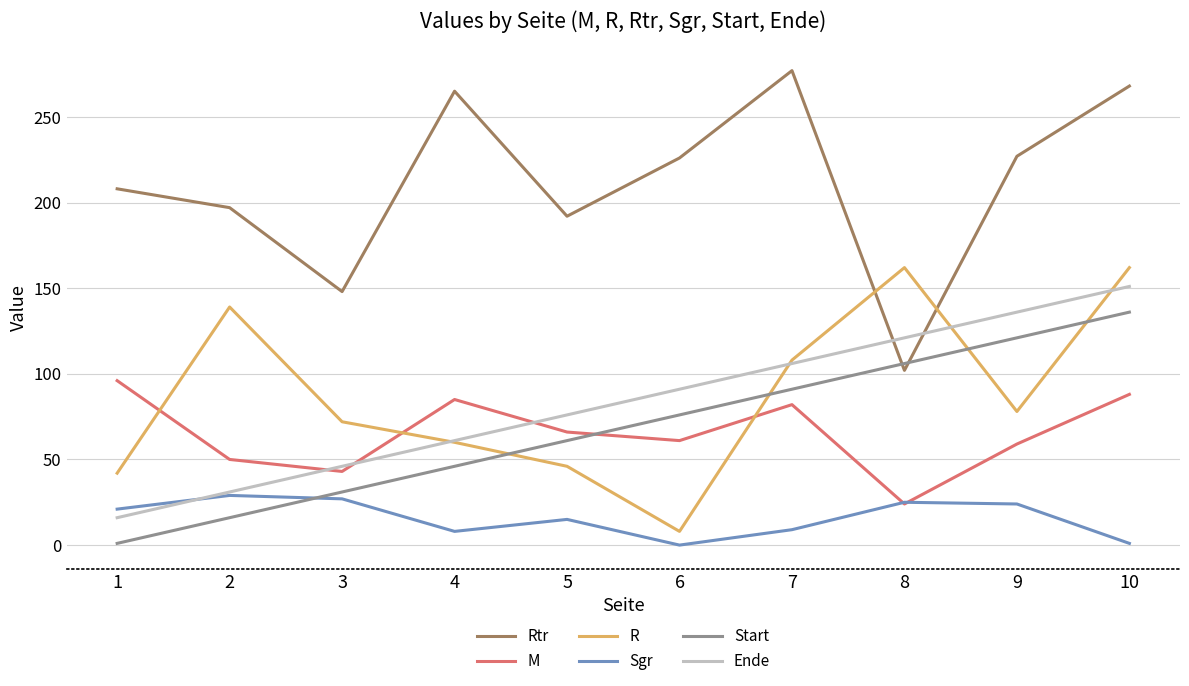

True or false: M and Rtr intersect in this chart.

False